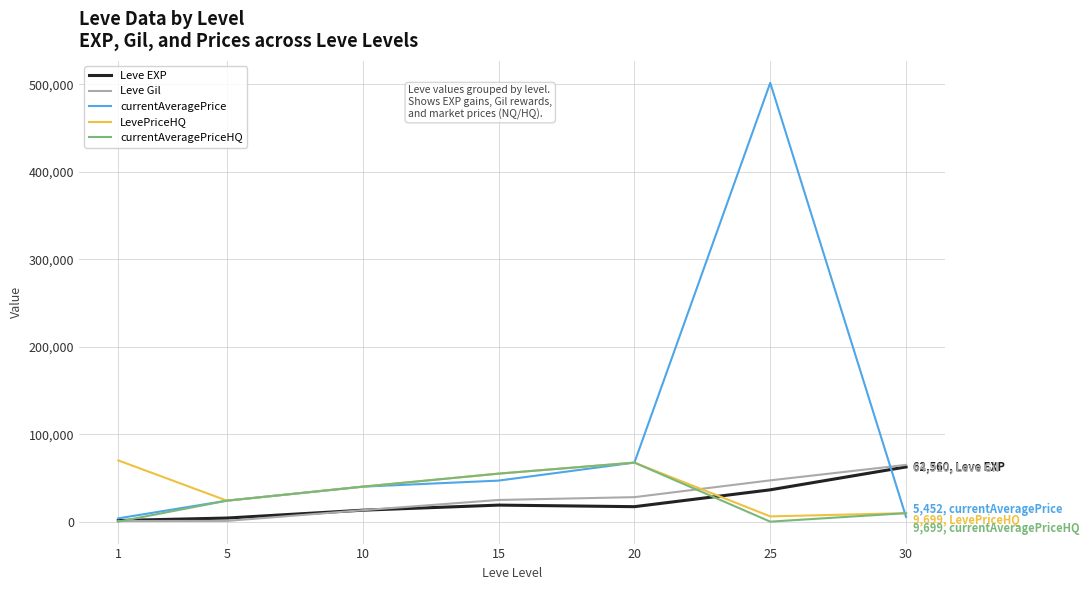

What are all the series names shown in the legend?

Leve EXP, Leve Gil, currentAveragePrice, LevePriceHQ, currentAveragePriceHQ